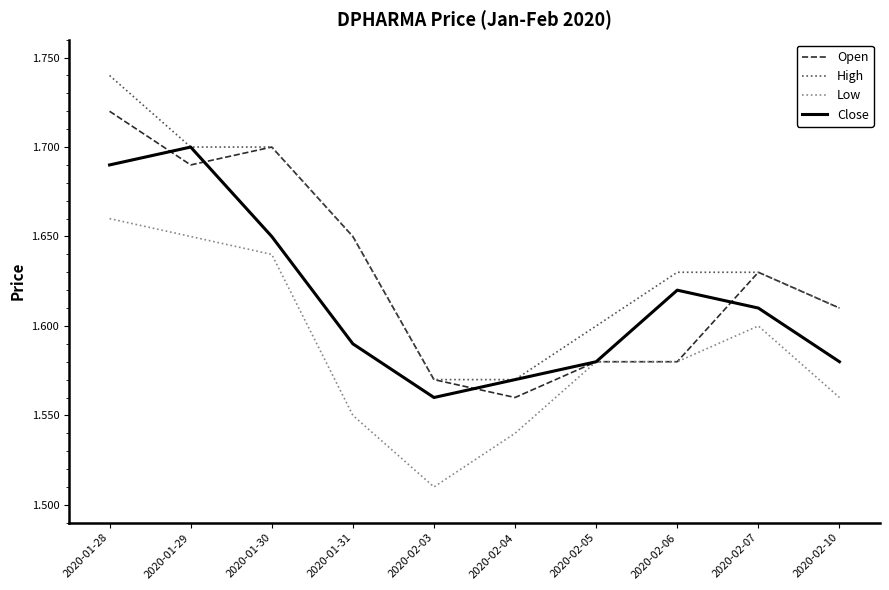

True or false: Low and High cross at least once.

False